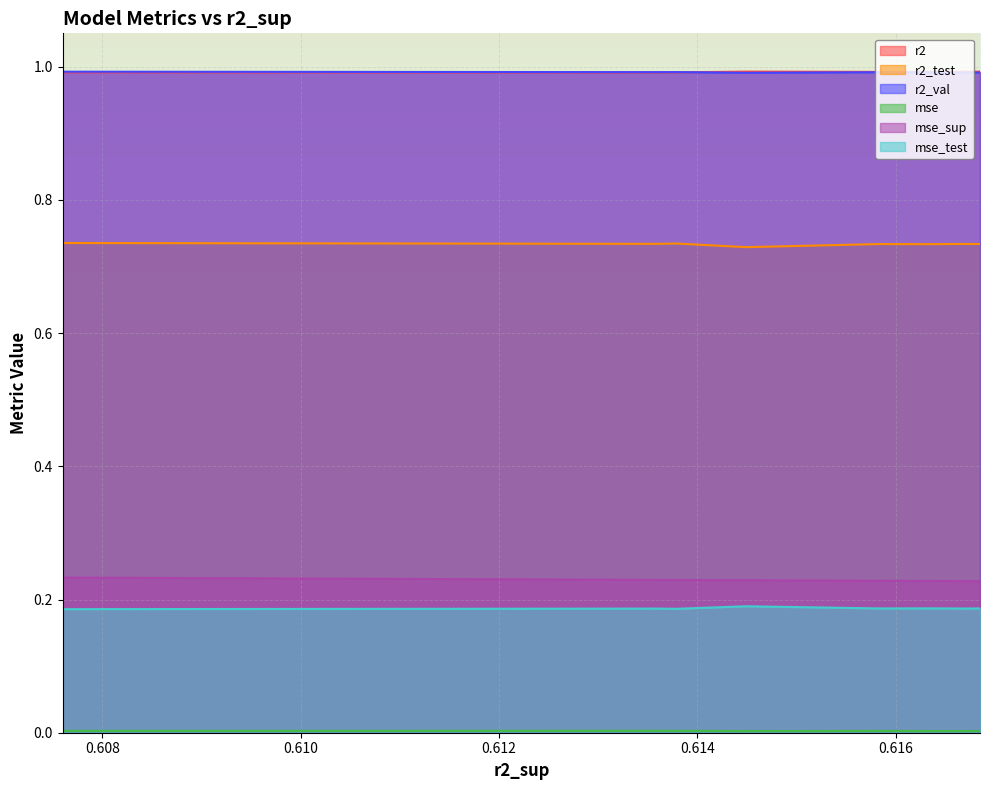

Is the value of r2_val at model_5_14_2 greater than the value of r2_test at model_5_14_4?

Yes